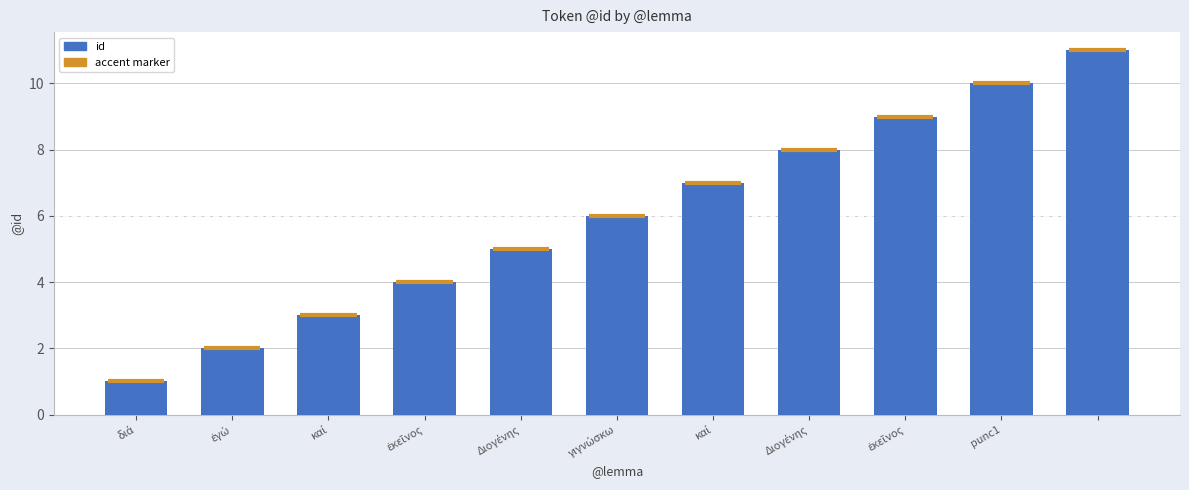

Between ἐκεῖνος and ἐγώ, which is larger?

ἐκεῖνος